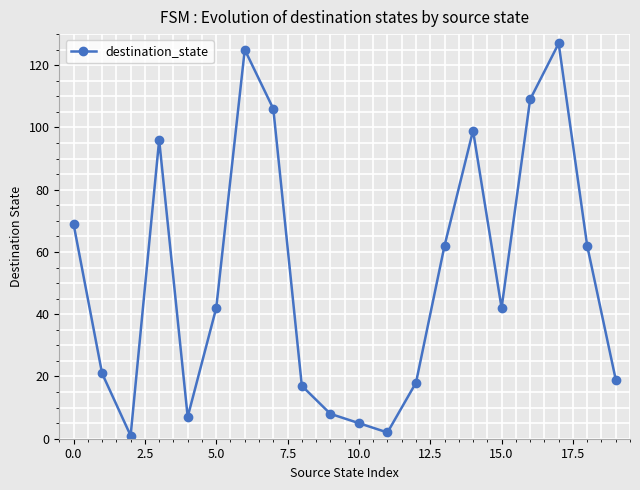

How many series are shown in this chart?

1